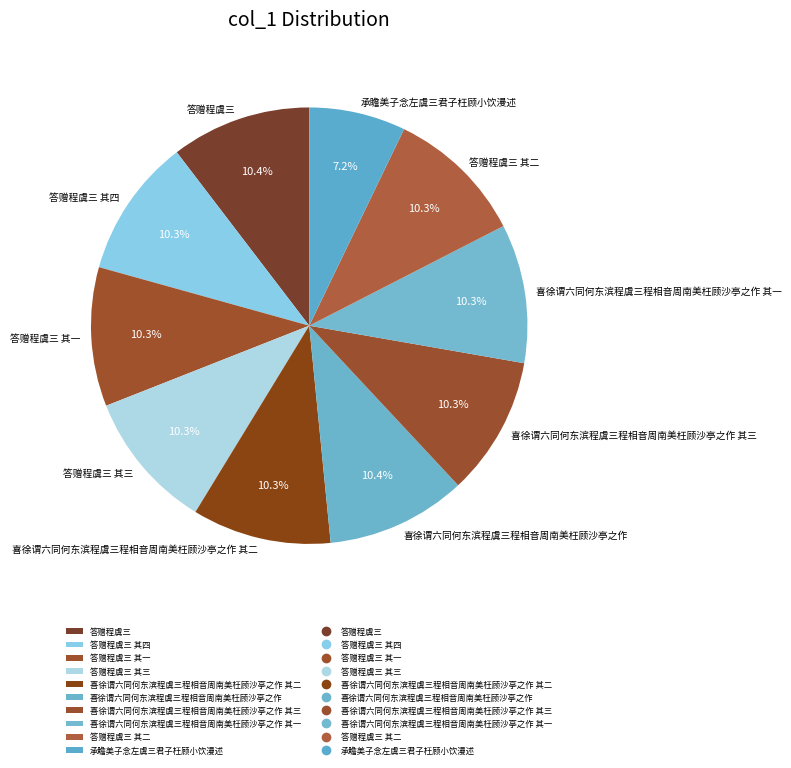

True or false: 喜徐谓六同何东滨程虞三程相音周南美枉顾沙亭之作 其一 accounts for 3% of the total.

False